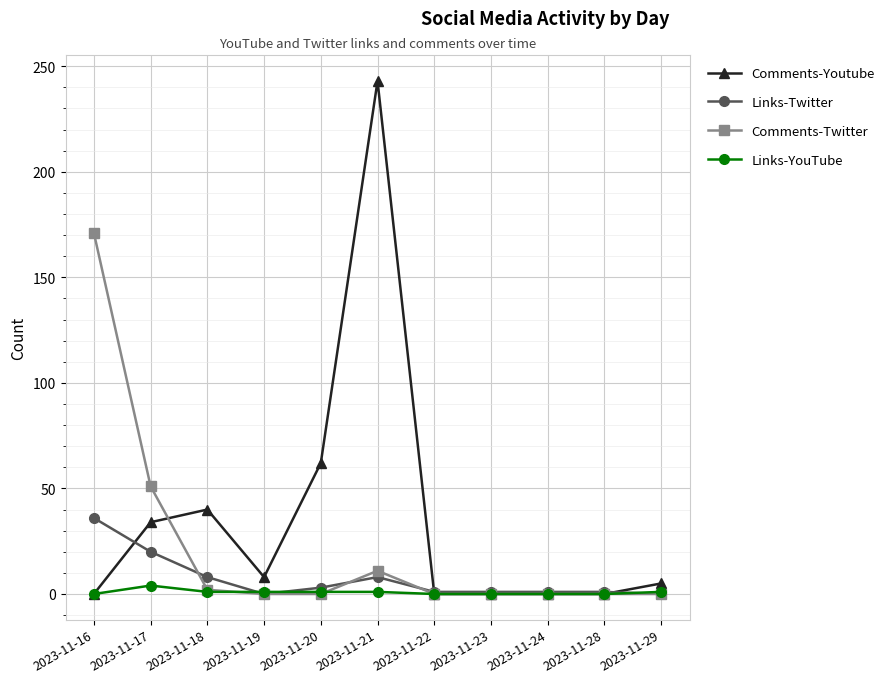

Which series has the largest range (max minus min)?

Comments-Youtube